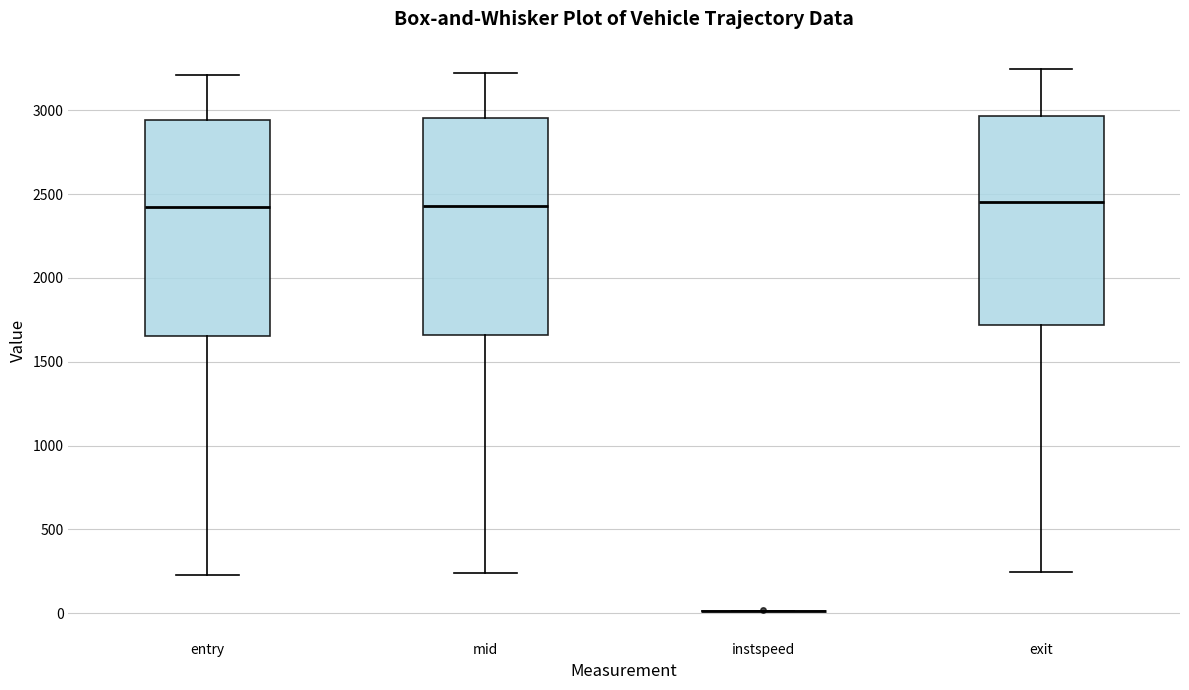

Reading left to right, read every box against the y-axis: the position of its median line, the range the box covers, and the ends of its whiskers. The values are not printed on the chart, so give them approximately, as read against the axis.

entry: median 2400, box 1650 to 2950, whiskers 250 to 3200
mid: median 2450, box 1650 to 2950, whiskers 250 to 3200
instspeed: box collapsed to a line at 0, whiskers 0 to 0
exit: median 2450, box 1700 to 2950, whiskers 250 to 3250